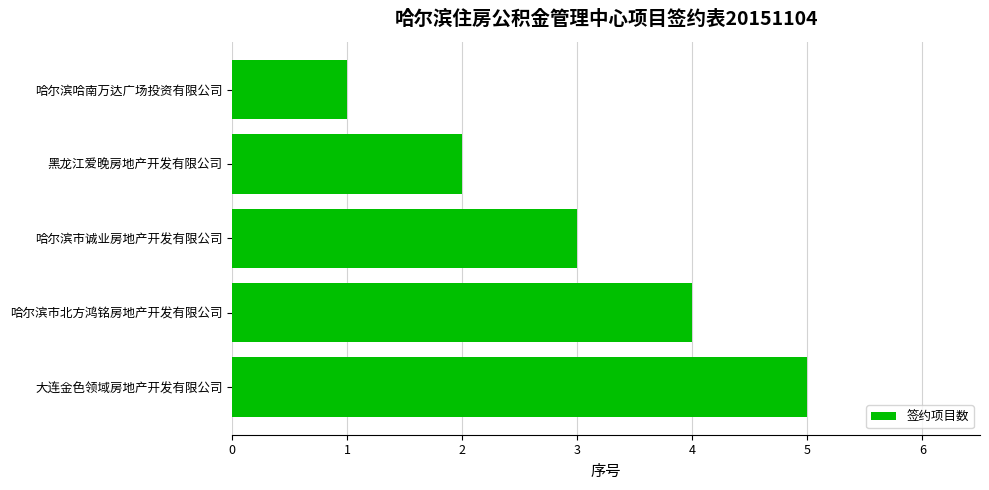

What is the smallest value displayed?

1